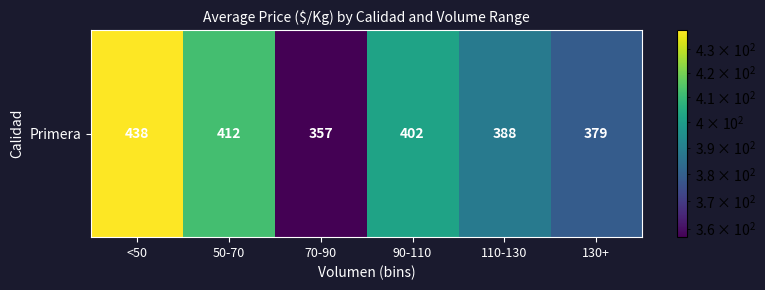

Reading left to right, transcribe all the data shown in this chart.

438	412	357	402	388	379